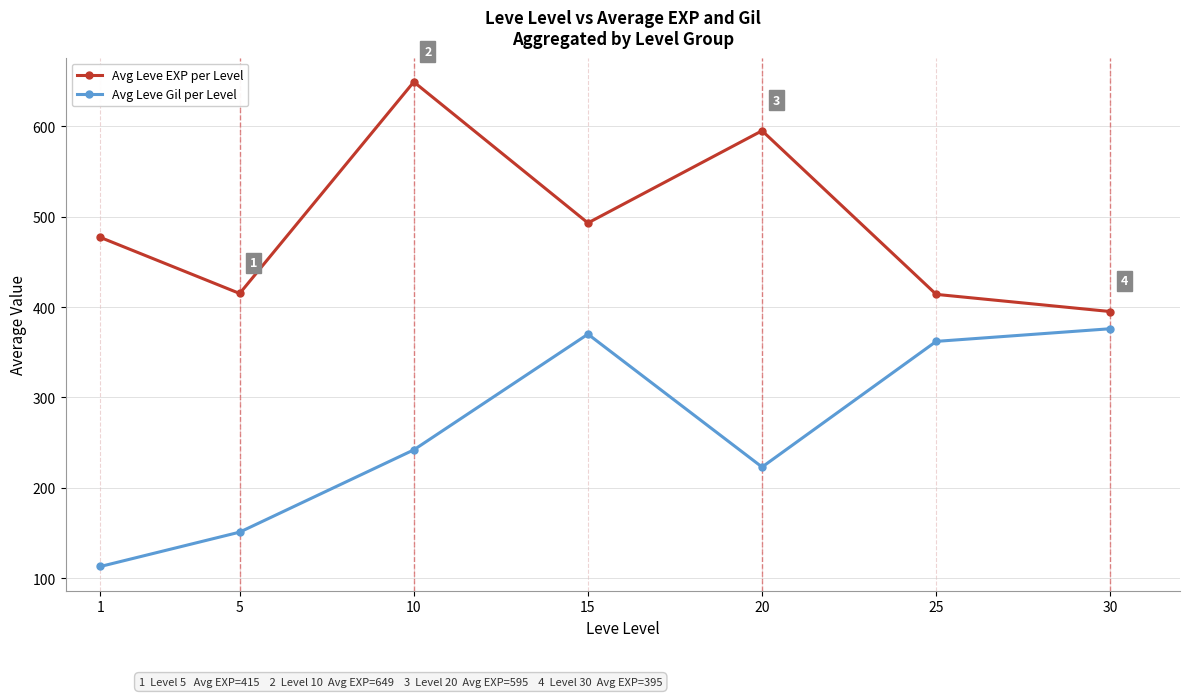

Count the number of categories in the chart.

7